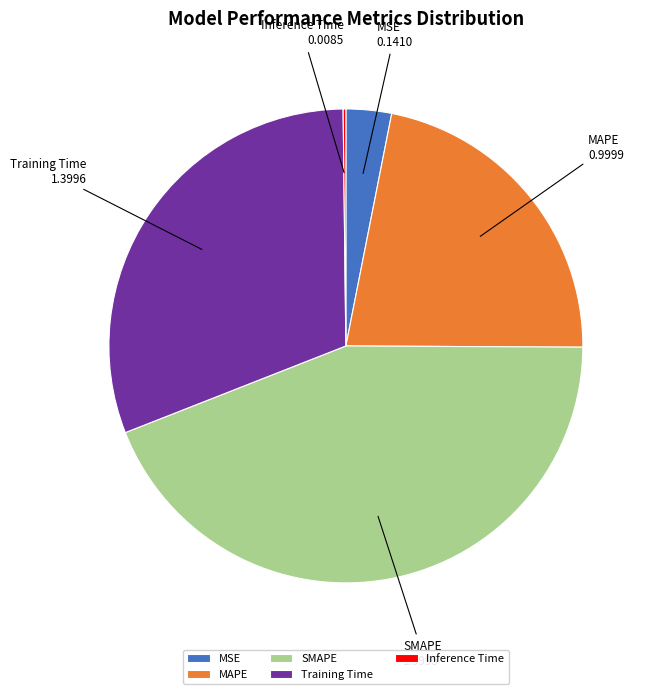

What is the largest slice in the pie chart?

SMAPE